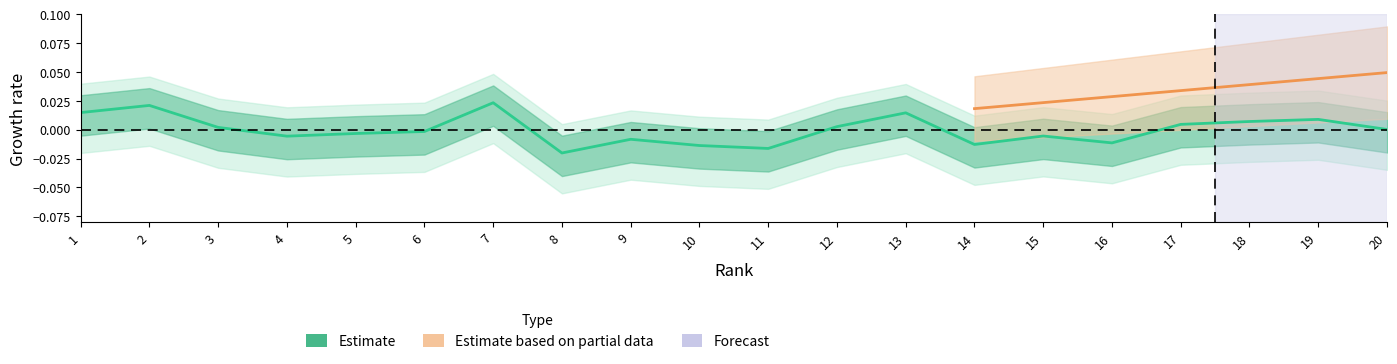

Which has a higher value, 13 or 2?

2